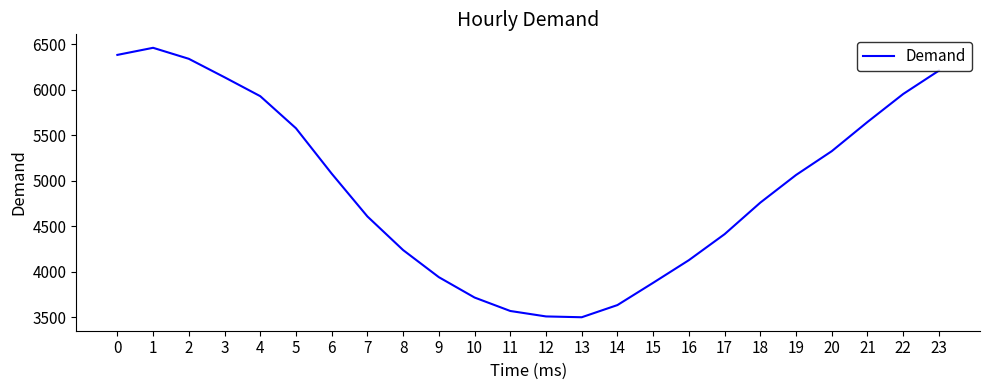

What is the maximum value shown in the chart?

6462